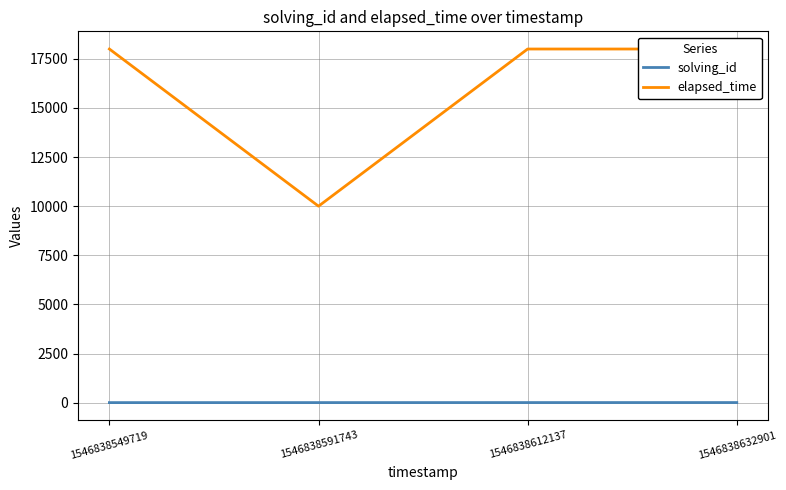

Is the value of solving_id at 1546838591743 greater than the value of elapsed_time at 1546838612137?

No